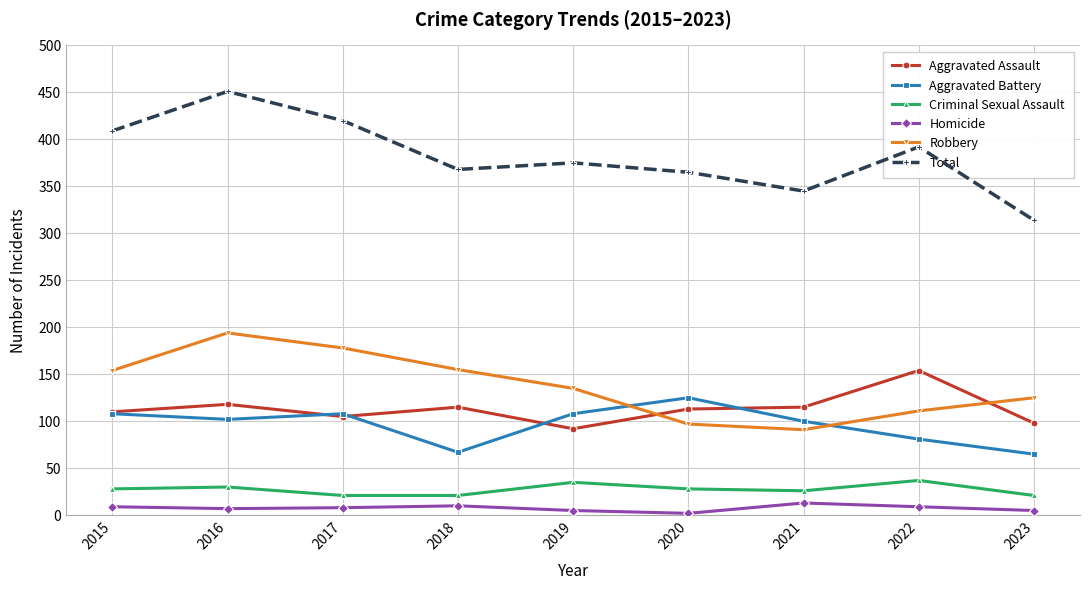

What is the lowest value of the Robbery series?

91